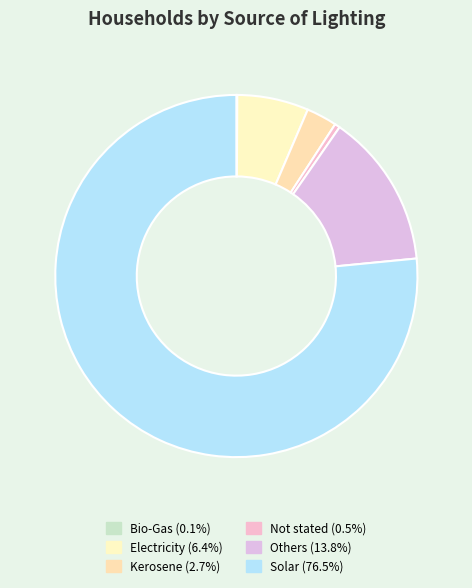

Is there any slice that represents more than half of the pie?

Yes